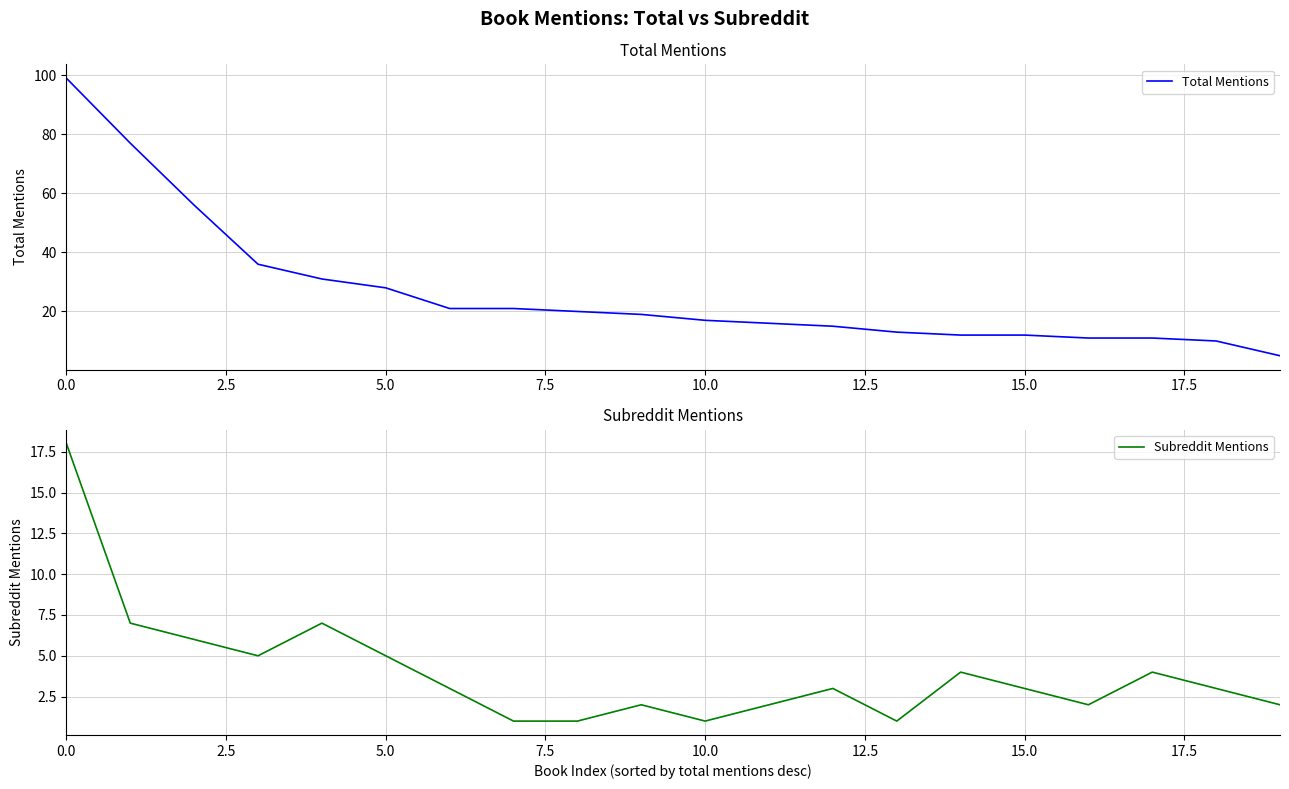

At how many categories does at least one series exceed 54?

3